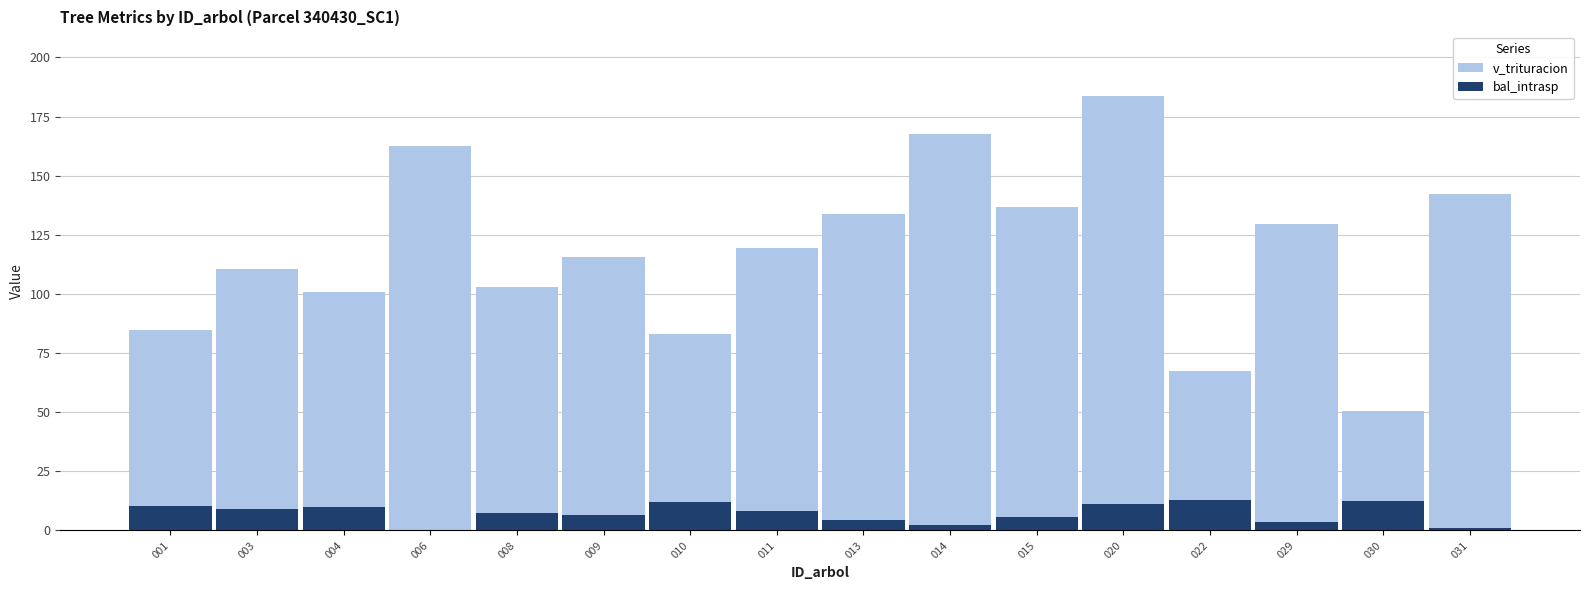

At which category does the chart reach its peak across all series?

020